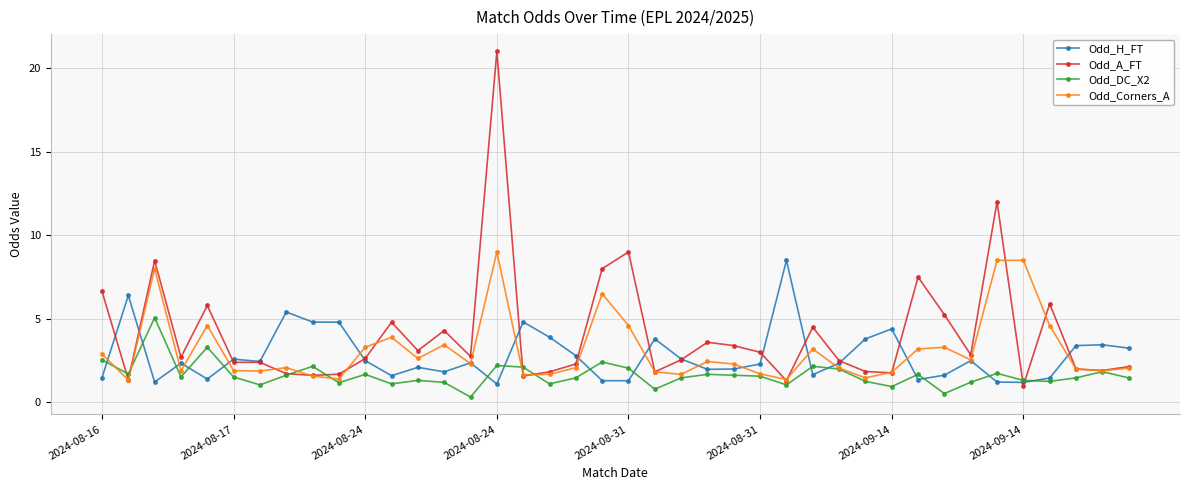

Which series has the largest total across all categories?

Odd_A_FT